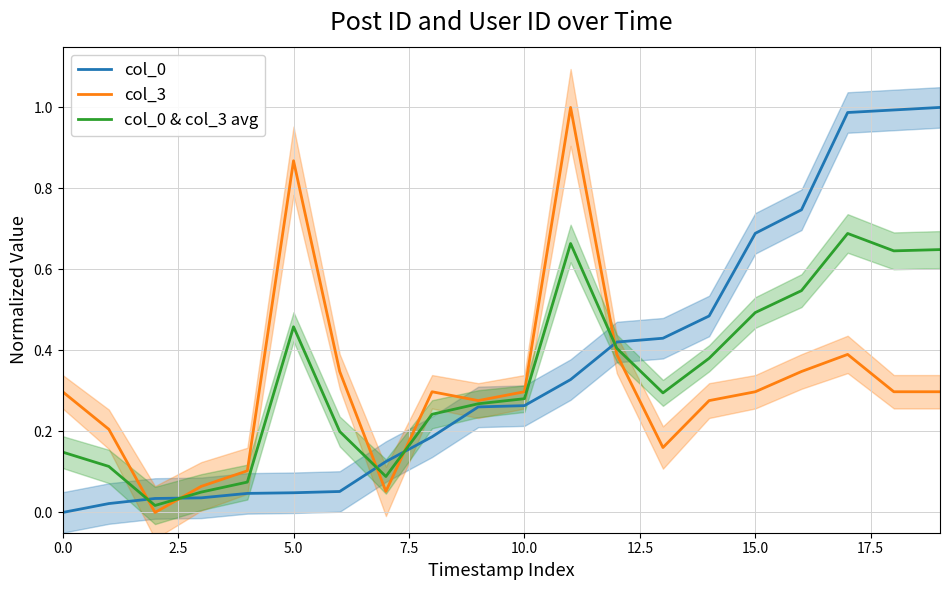

True or false: col_3 and col_0 cross at least once.

True